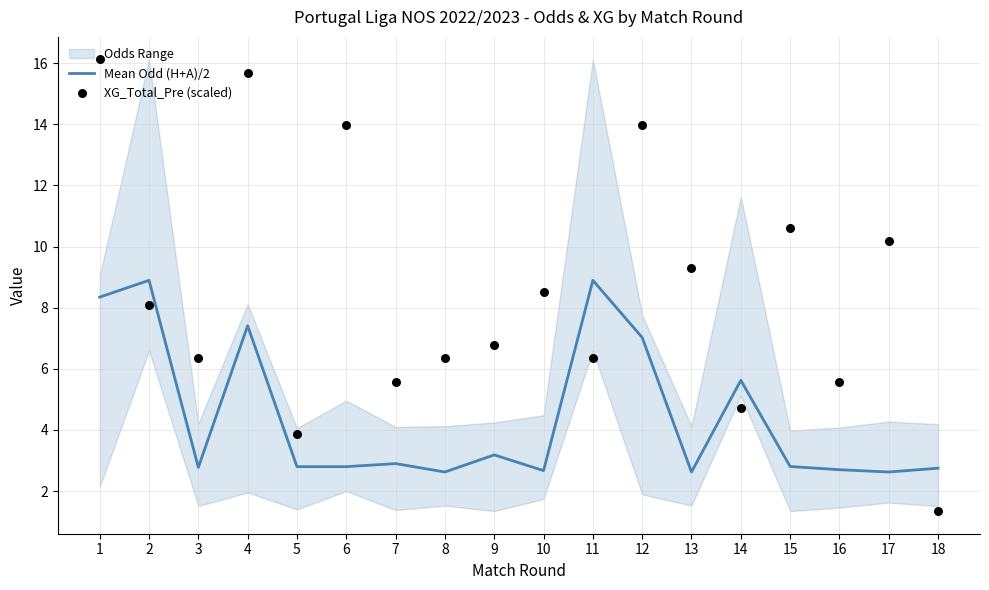

Is the value of XG_Total_Pre (scaled) at 16 greater than the value of Mean Odd (H+A)/2 at 9?

Yes